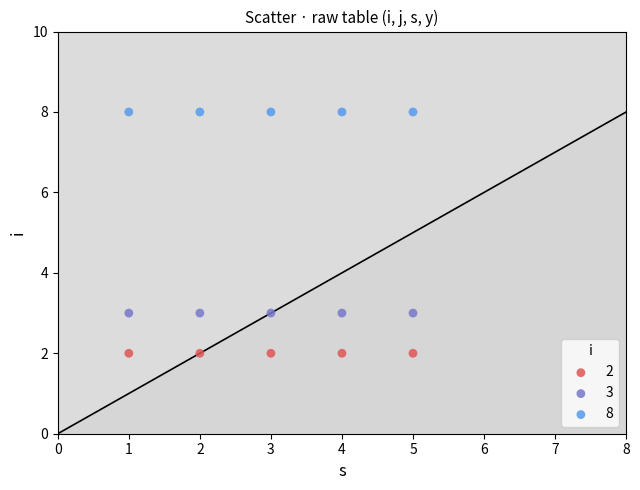

Which series contains the highest Y value?

8